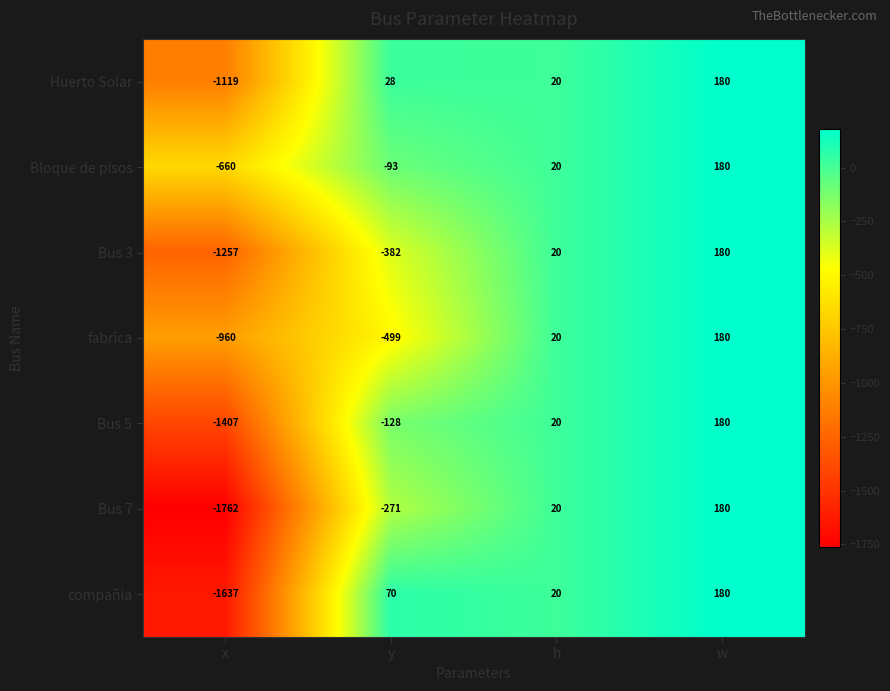

What is the difference between the maximum and minimum values in the fabrica series?

1140